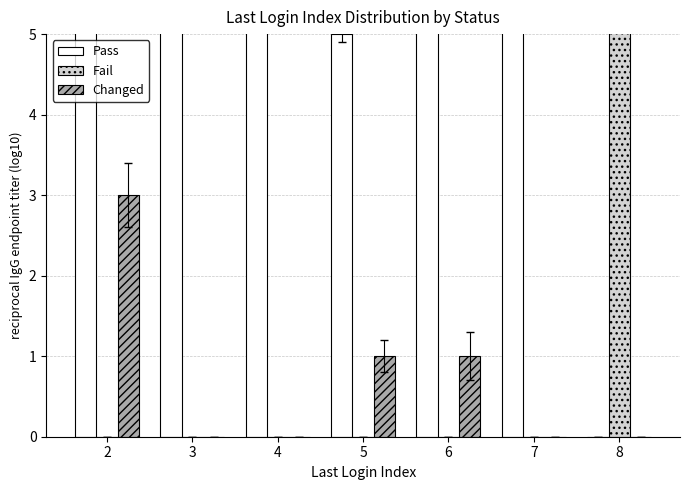

How many Pass values are between 5 and 7?

5